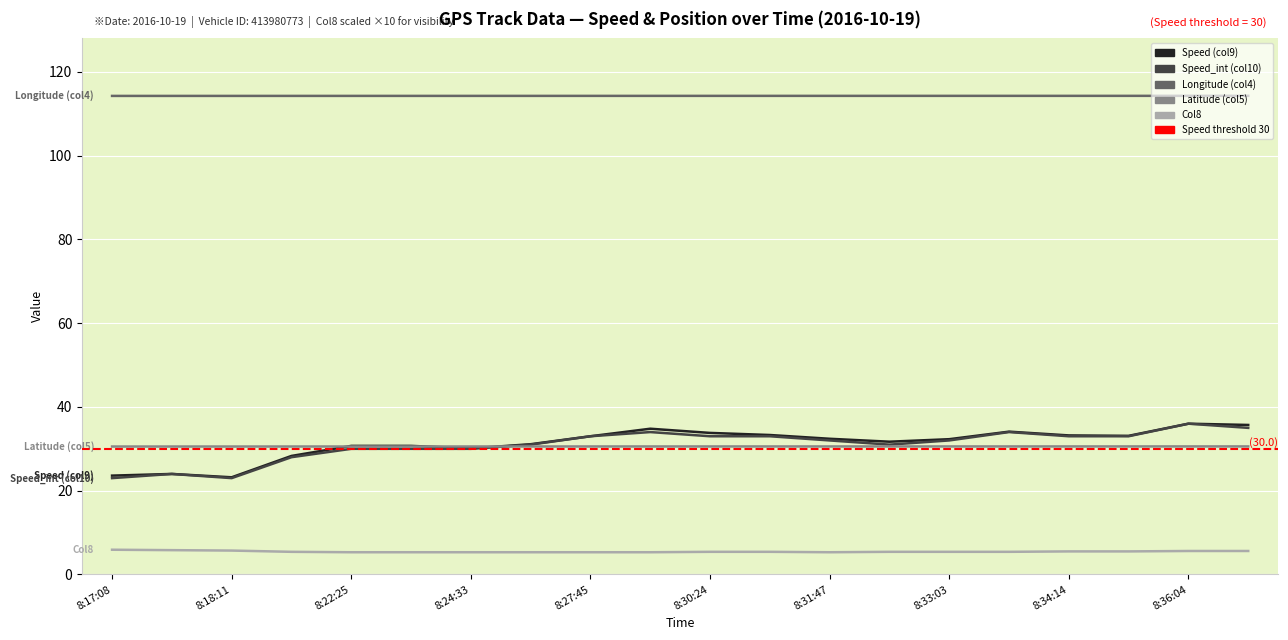

At which label does Speed_int (col10) first exceed 32?

8:27:45